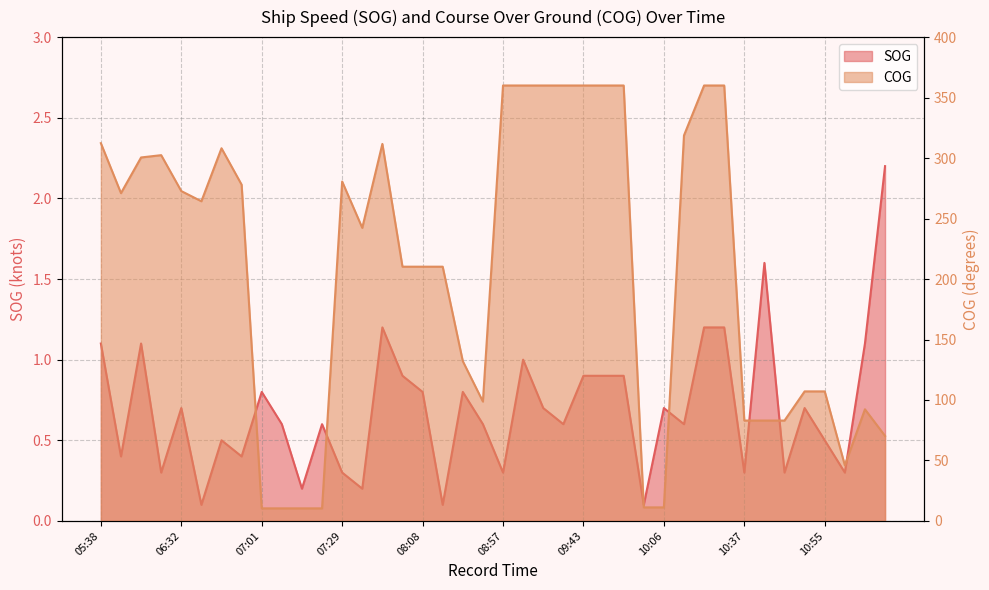

What is the difference between the highest and lowest values at 09:23?

359.0